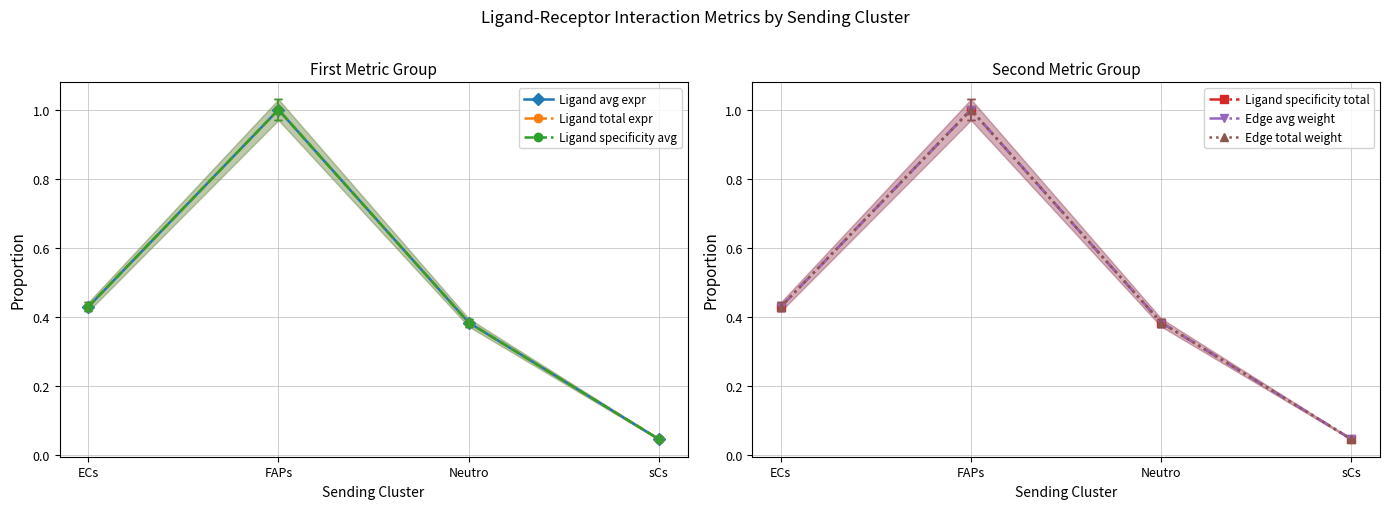

True or false: Ligand specificity total and Ligand specificity avg intersect in this chart.

False